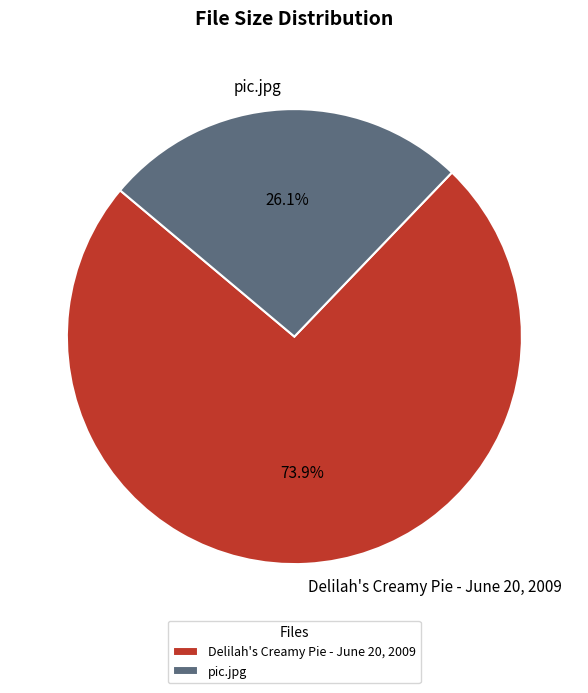

What is the ratio of the value at Delilah's Creamy Pie - June 20, 2009 to the value at pic.jpg?

2.8